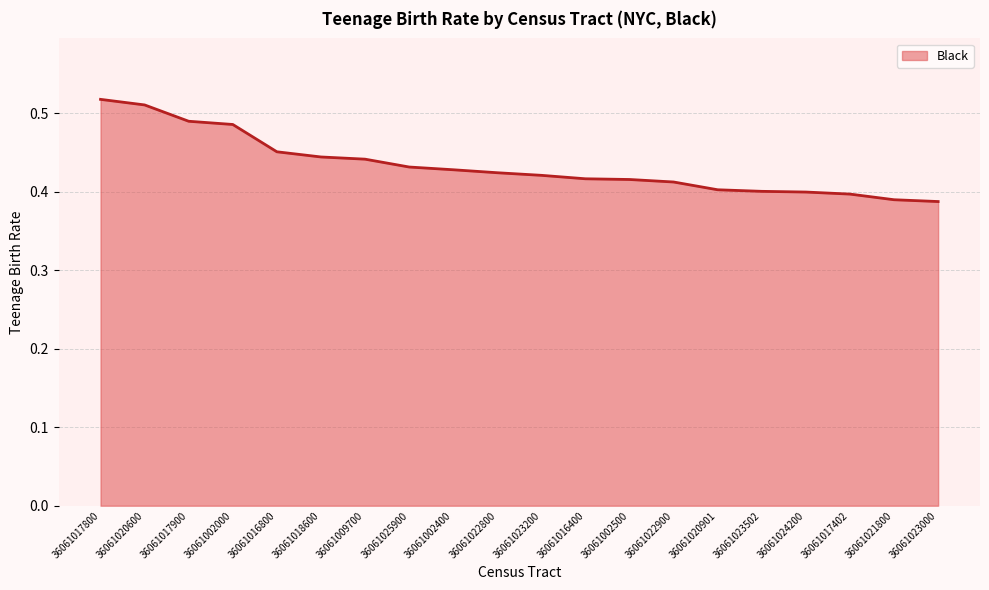

The chart shows a value of 0.4 at 36061023200. True or false?

True